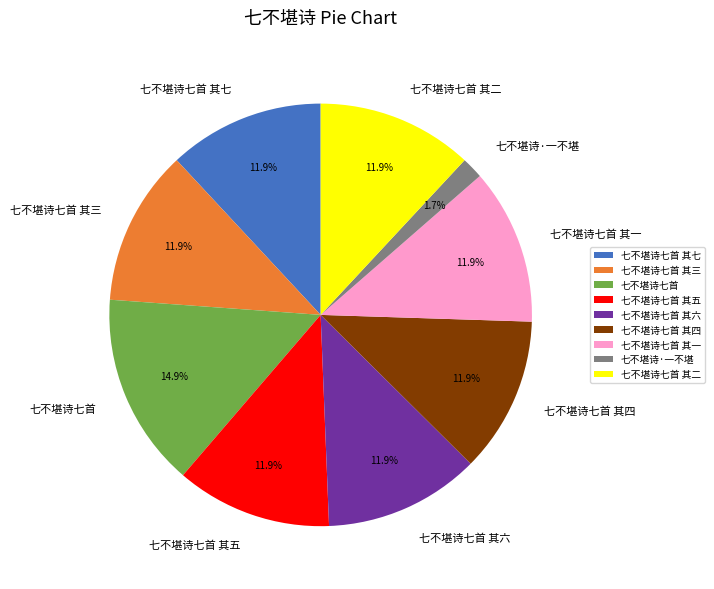

What percentage is the 七不堪诗七首 其三 slice, to the nearest percent?

12%